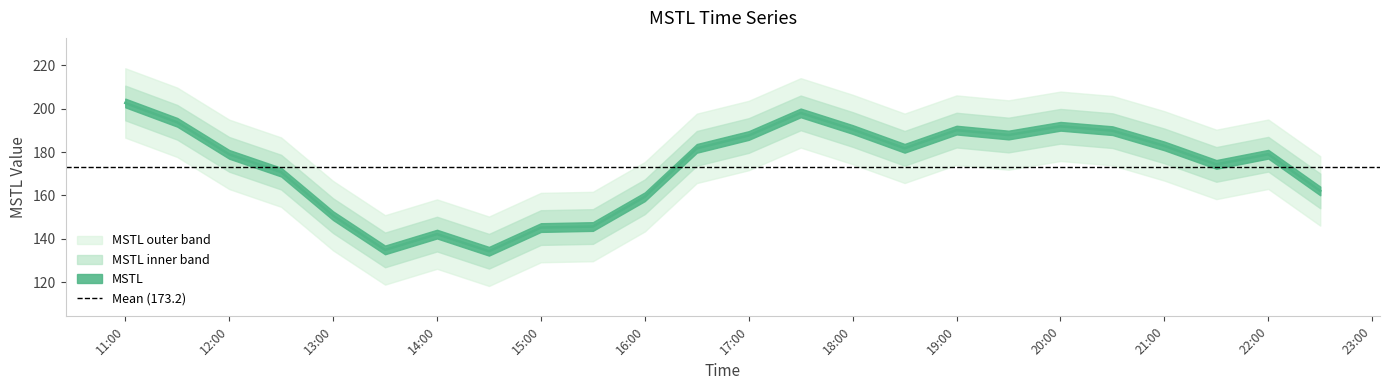

What is the label of the 23rd point from the left?

22:00